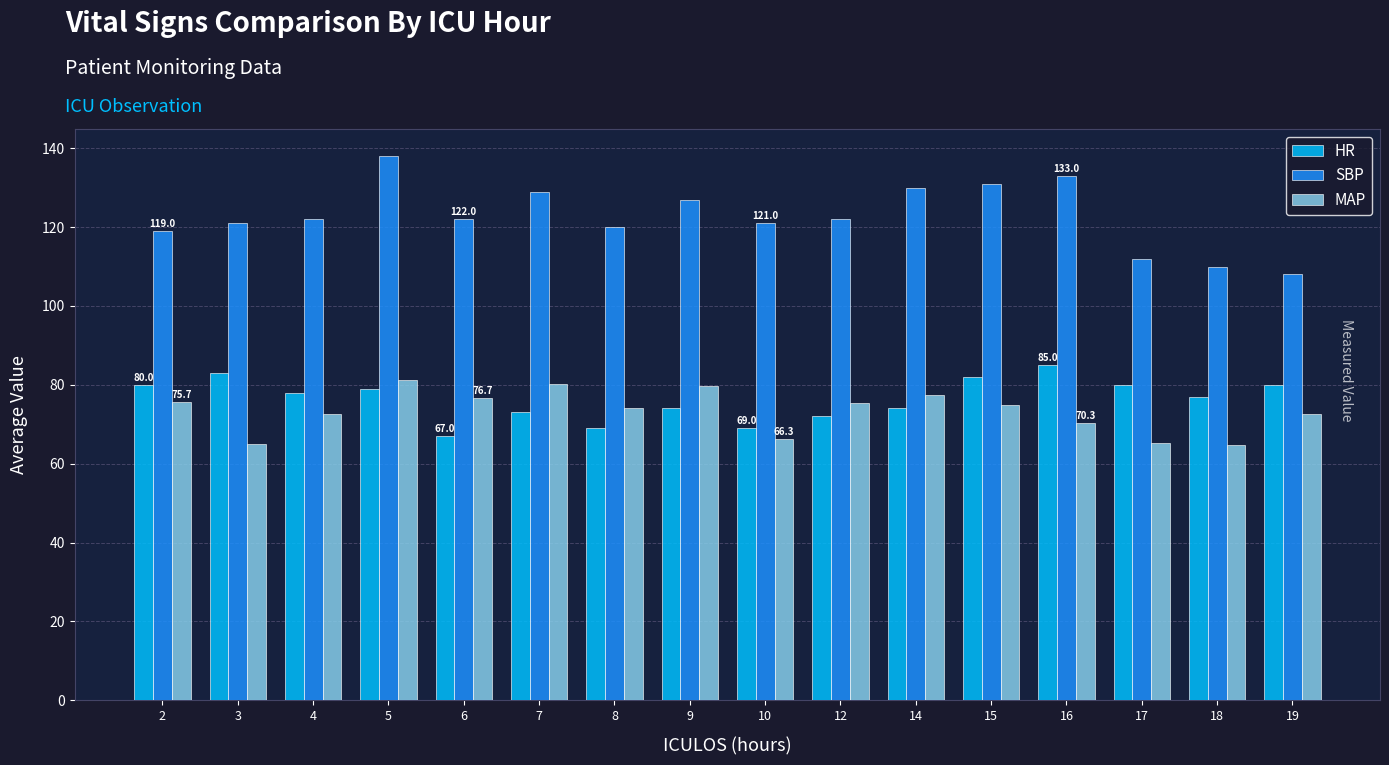

What is the difference between the maximum and minimum values in the HR series?

18.0